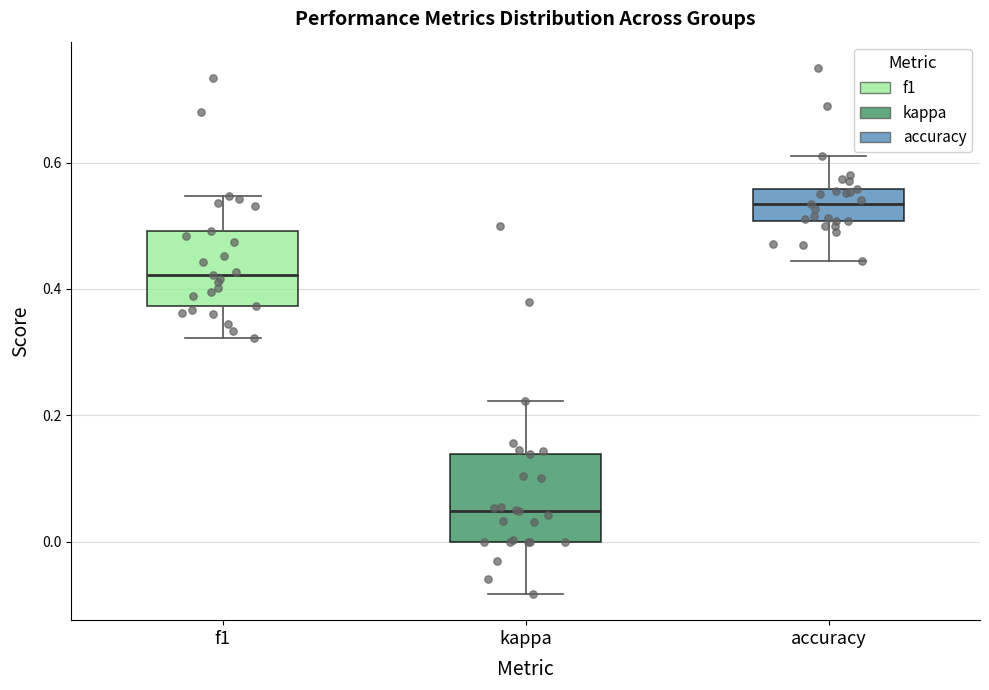

Reading left to right, read every box against the y-axis: the position of its median line, the range the box covers, and the ends of its whiskers. The values are not printed on the chart, so give them approximately, as read against the axis.

f1: median 0.42, box 0.38 to 0.50, whiskers 0.32 to 0.54
kappa: median 0.04, box 0.00 to 0.14, whiskers -0.08 to 0.22
accuracy: median 0.54, box 0.50 to 0.56, whiskers 0.44 to 0.62